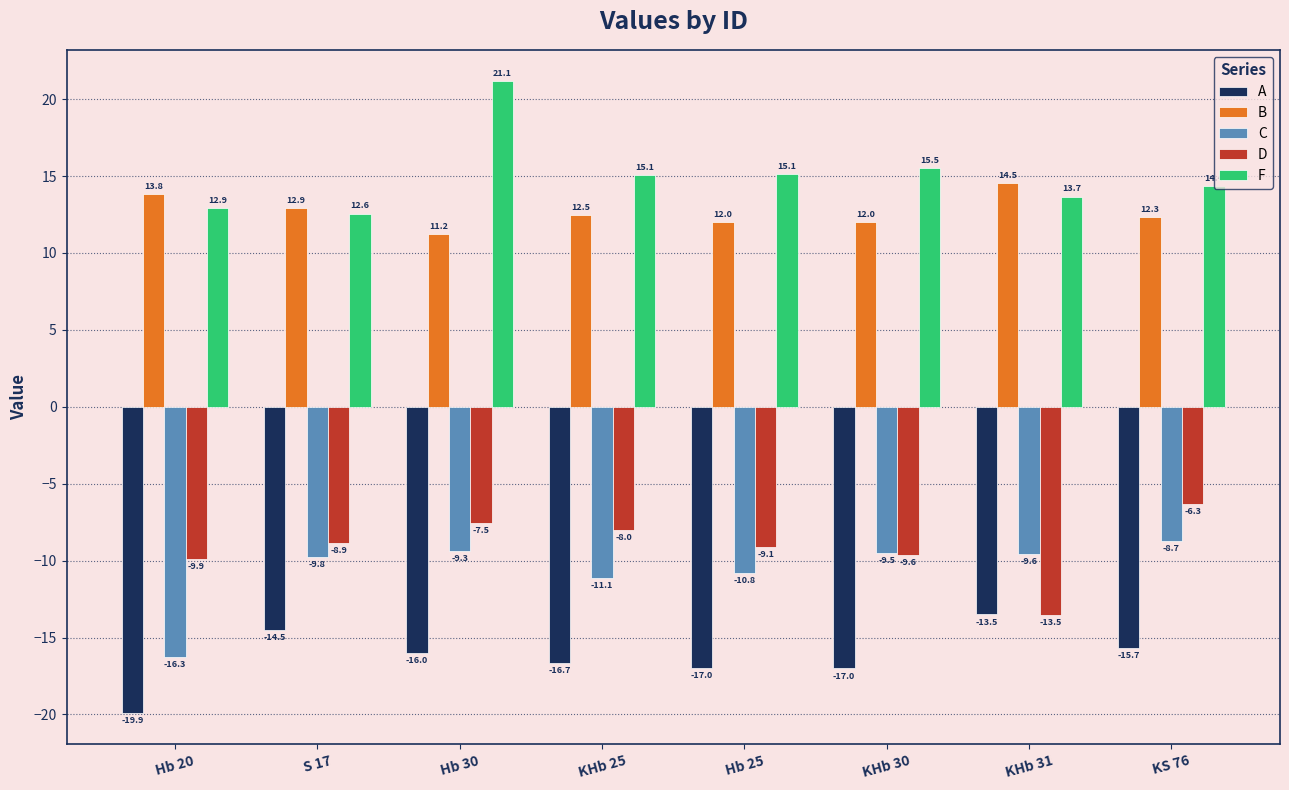

How many distinct data groups are displayed?

5